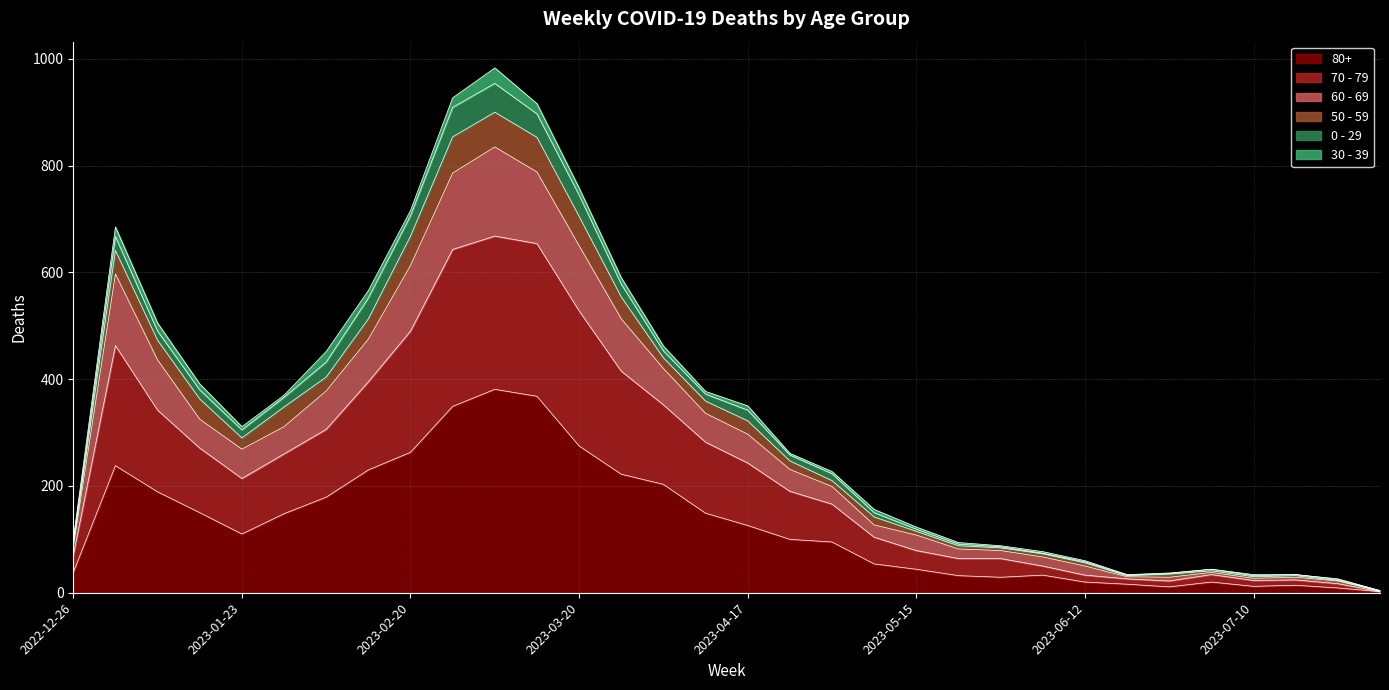

The value of 80+ at 2023-04-10 is 149. True or false?

True